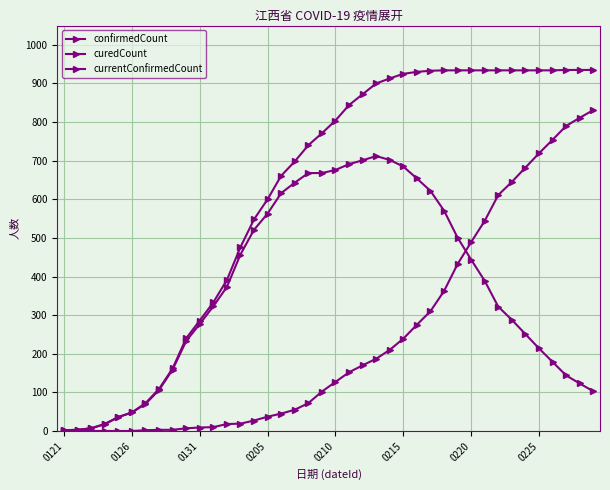

Count the number of categories in the chart.

40